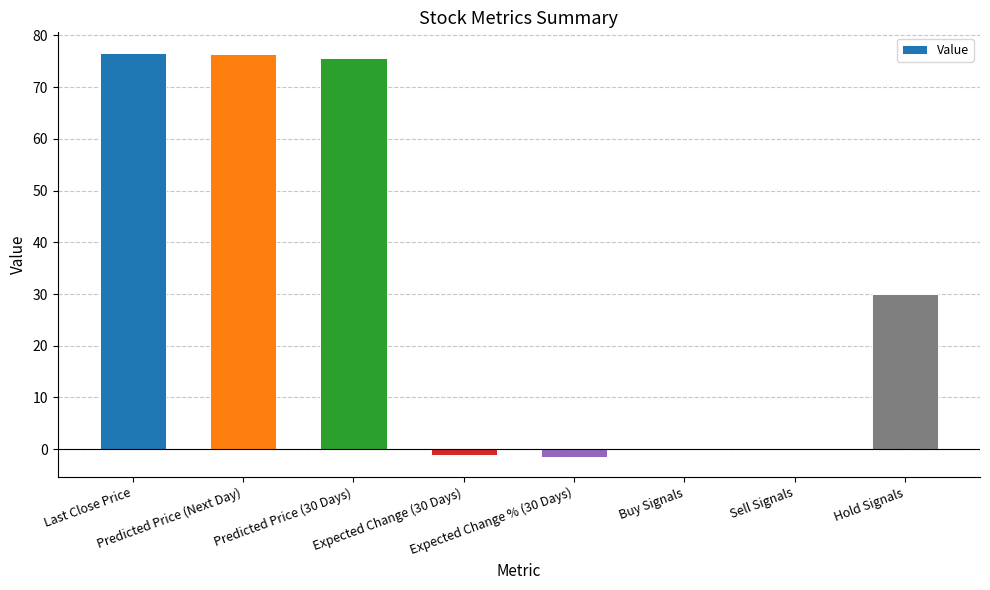

How many data points does each series have?

8